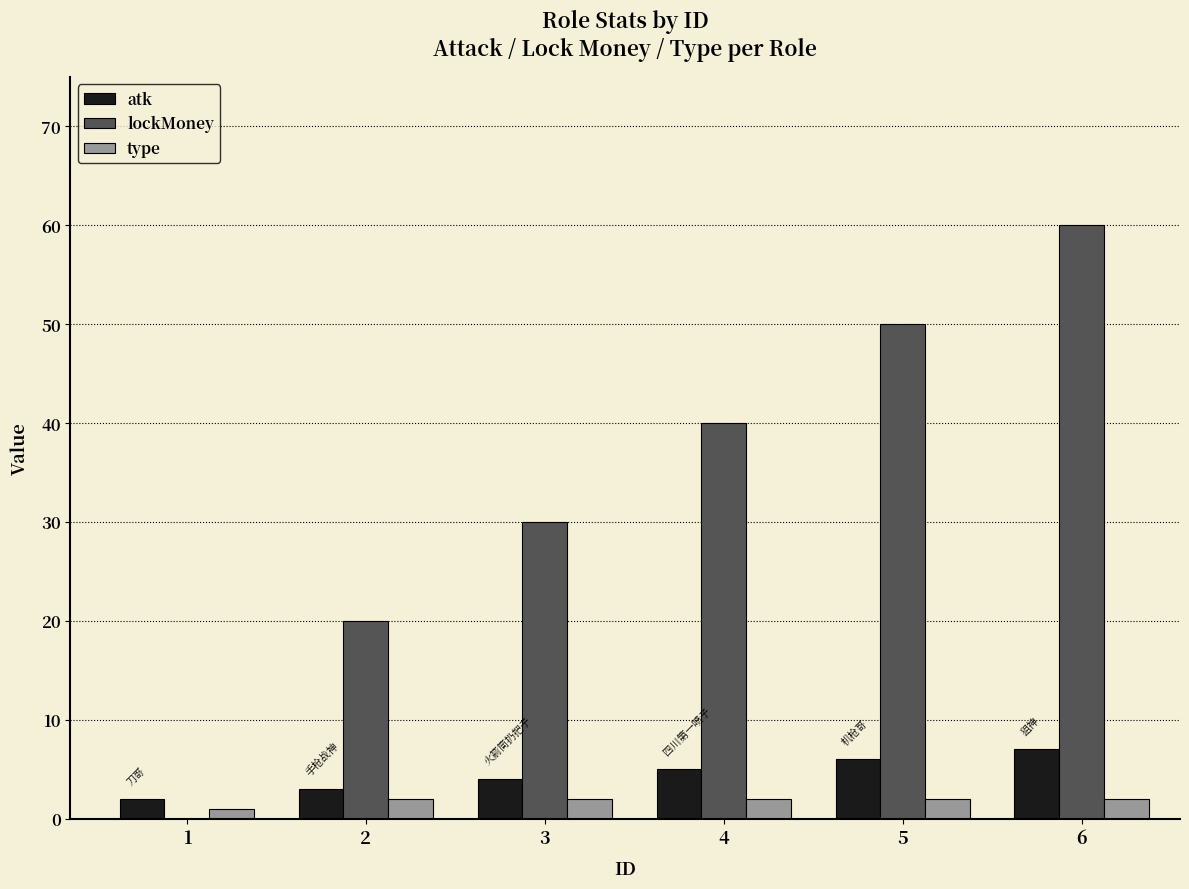

Reading right to left, what are all the values shown in this chart?

atk: 6=7	5=6	4=5	3=4	2=3	1=2
lockMoney: 6=60	5=50	4=40	3=30	2=20	1=0
type: 6=2	5=2	4=2	3=2	2=2	1=1